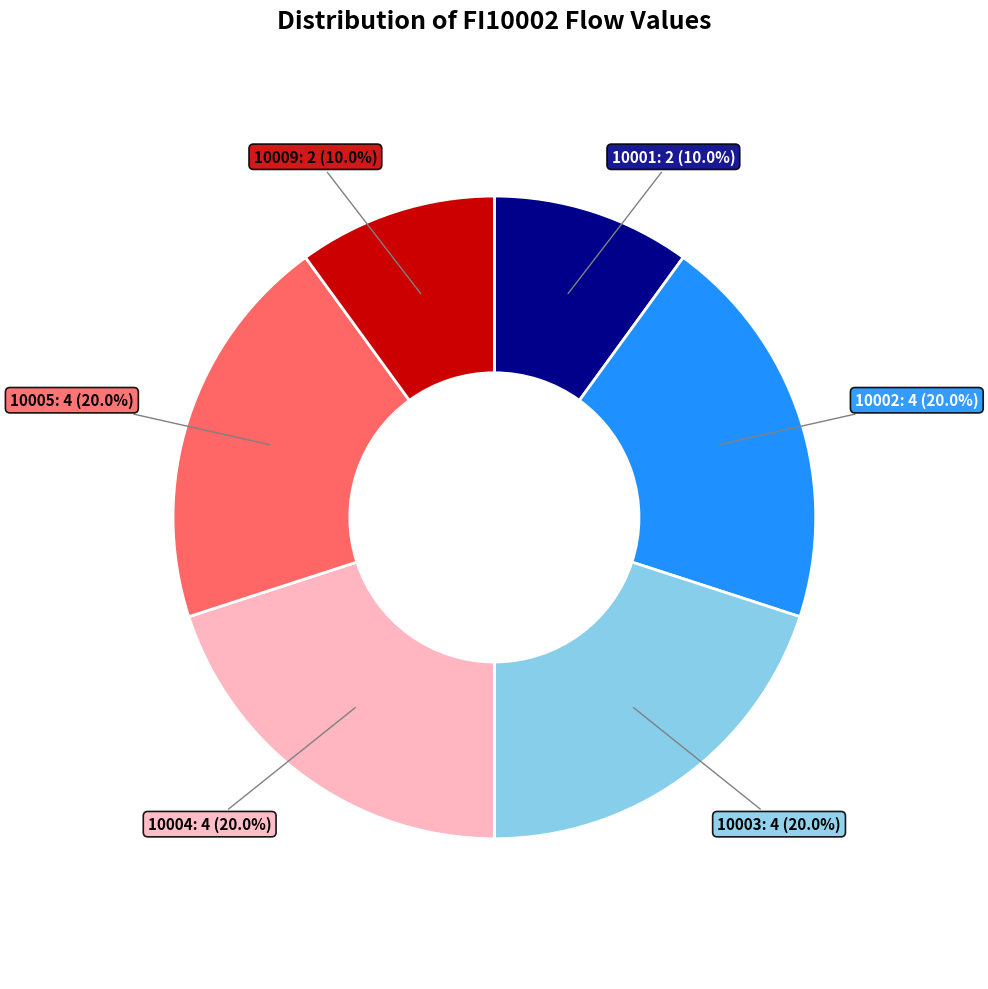

Does any single category account for the majority?

No